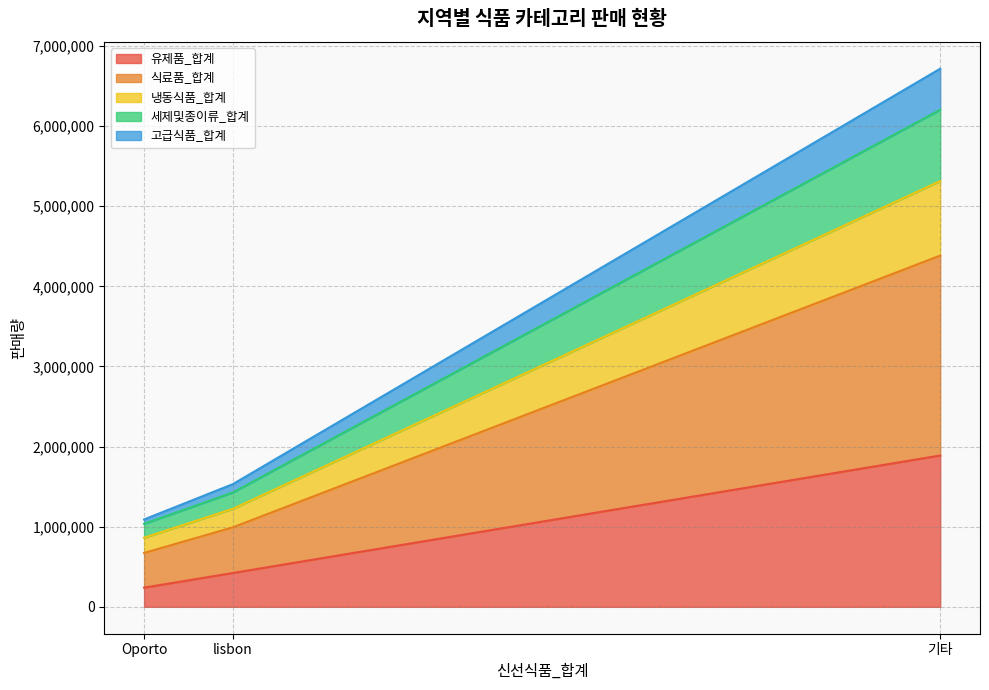

What is the label of the 3rd point from the right?

Oporto